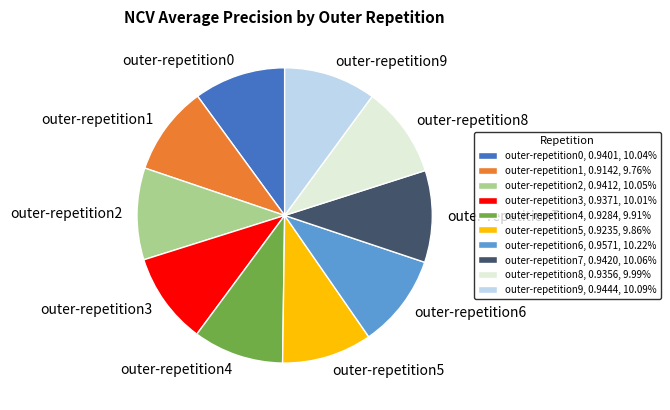

The outer-repetition2 slice represents 10% of the pie. True or false?

True